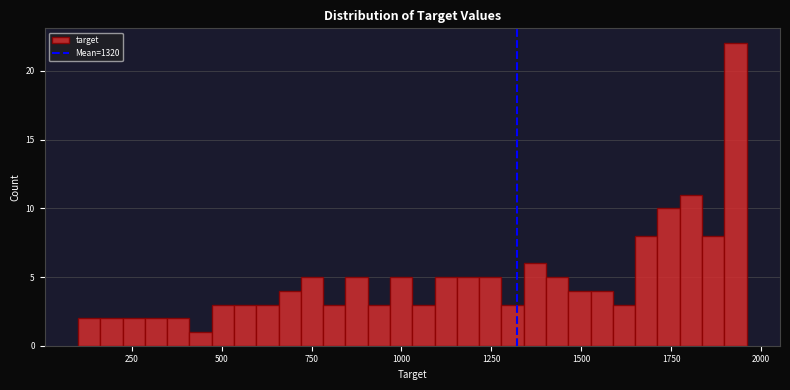

Around what value on the x-axis is the tallest bar? Give the approximate position of its centre, as read against the axis.

1950